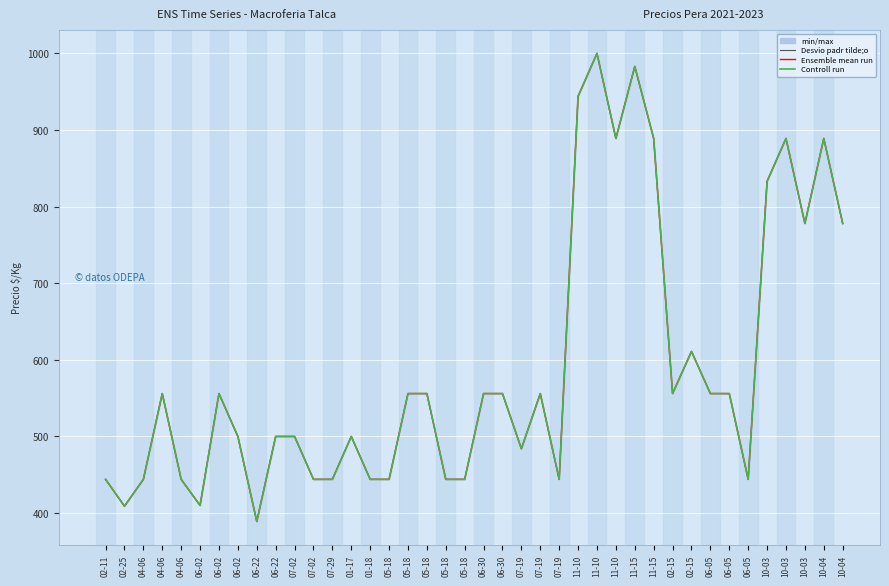

Is the value of Controll run at 01-18 greater than the value of Ensemble mean run at 05-18?

No